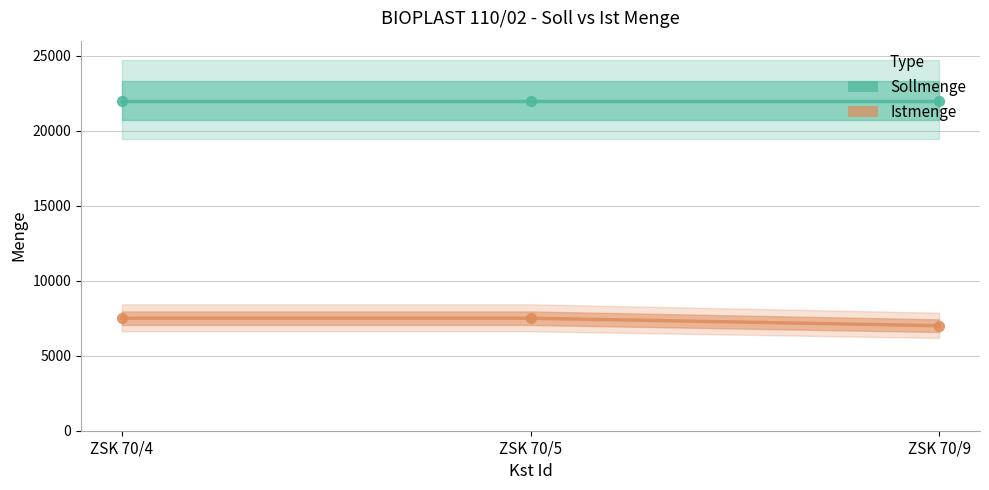

Which series contains the lowest Y value?

Istmenge